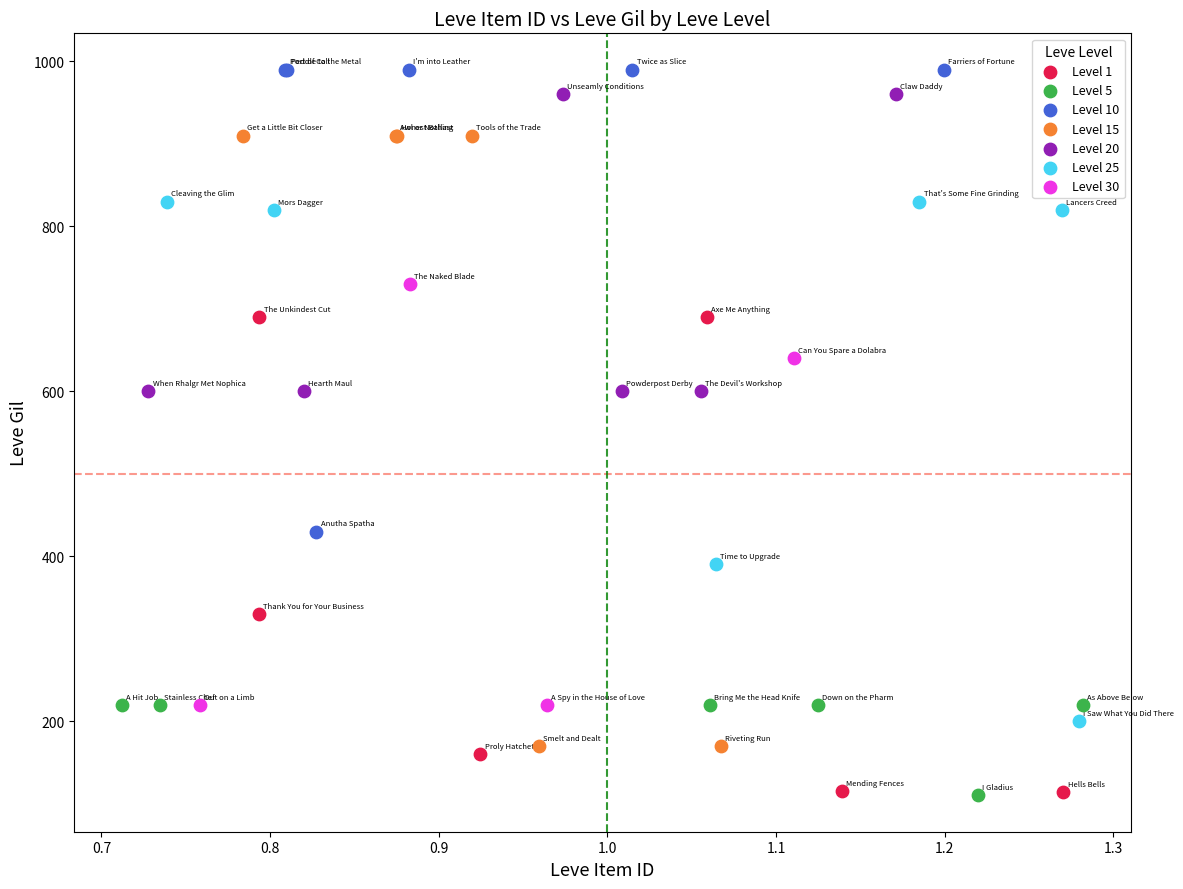

Which series has the widest spread of Y values?

Level 15